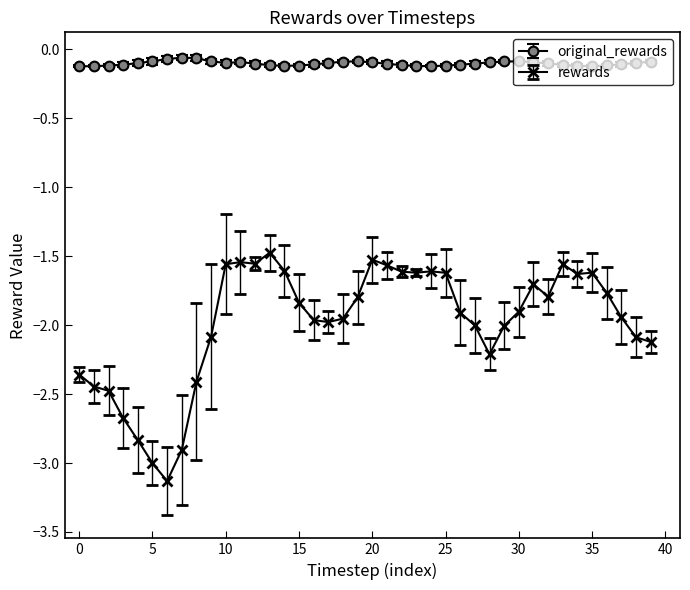

True or false: rewards and original_rewards intersect in this chart.

False